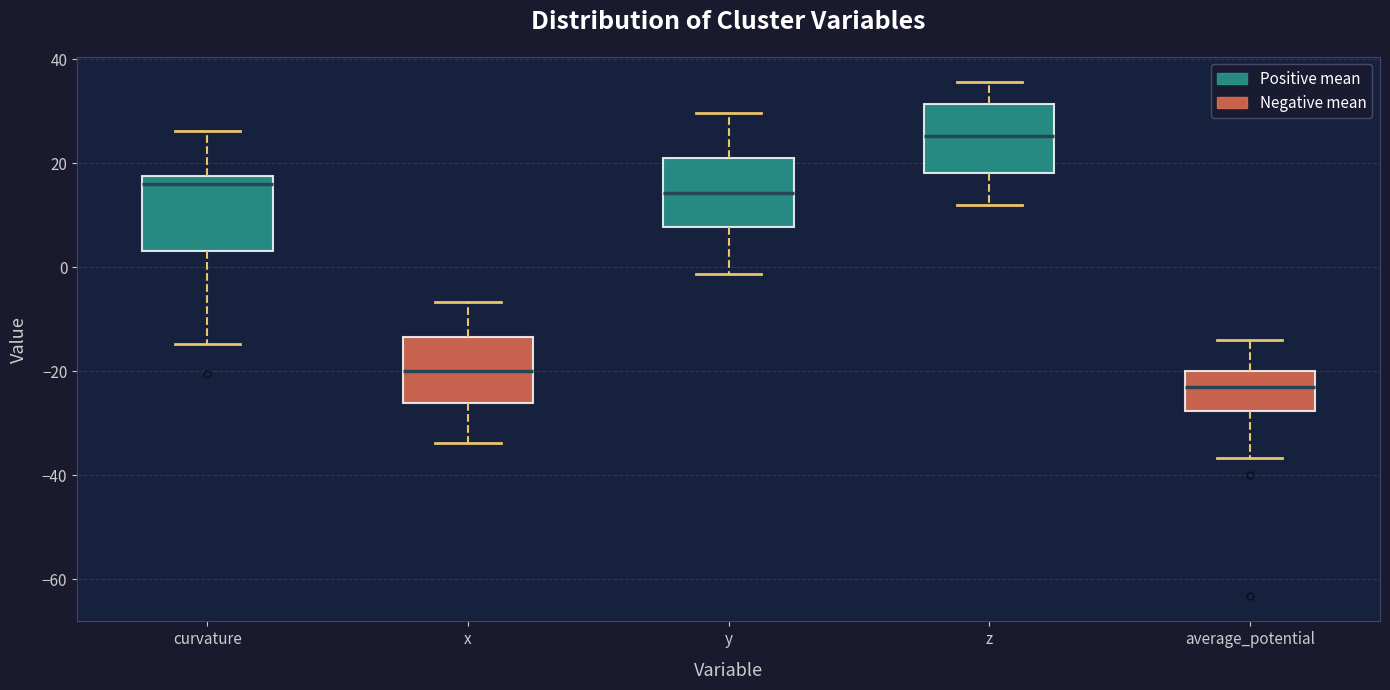

Which box's median line is the lowest?

average_potential